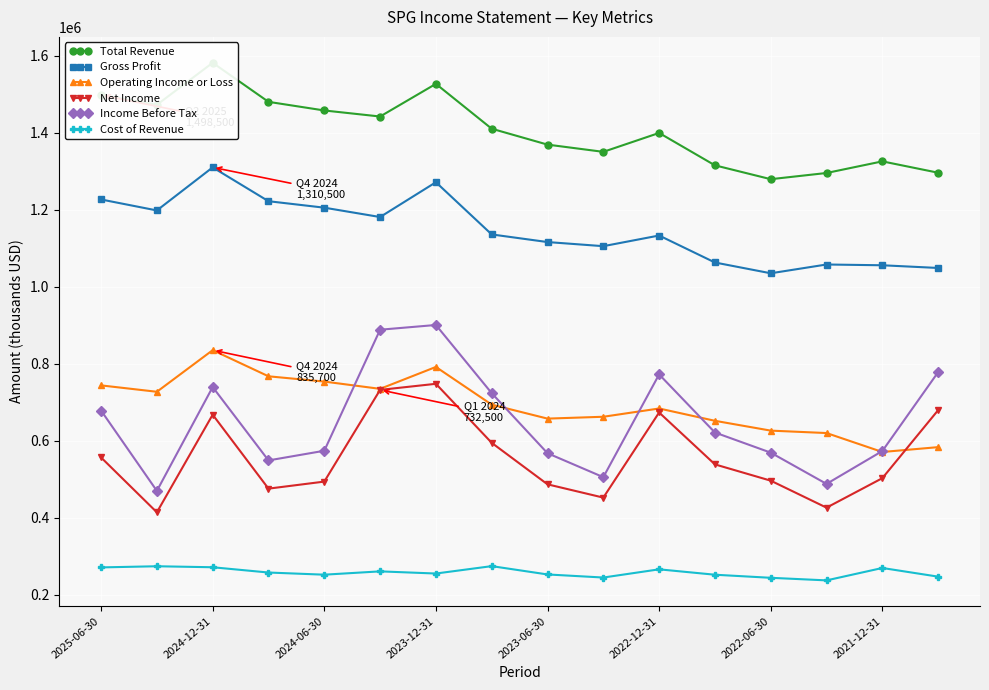

What is the difference between the maximum and minimum values in the Net Income series?

333800